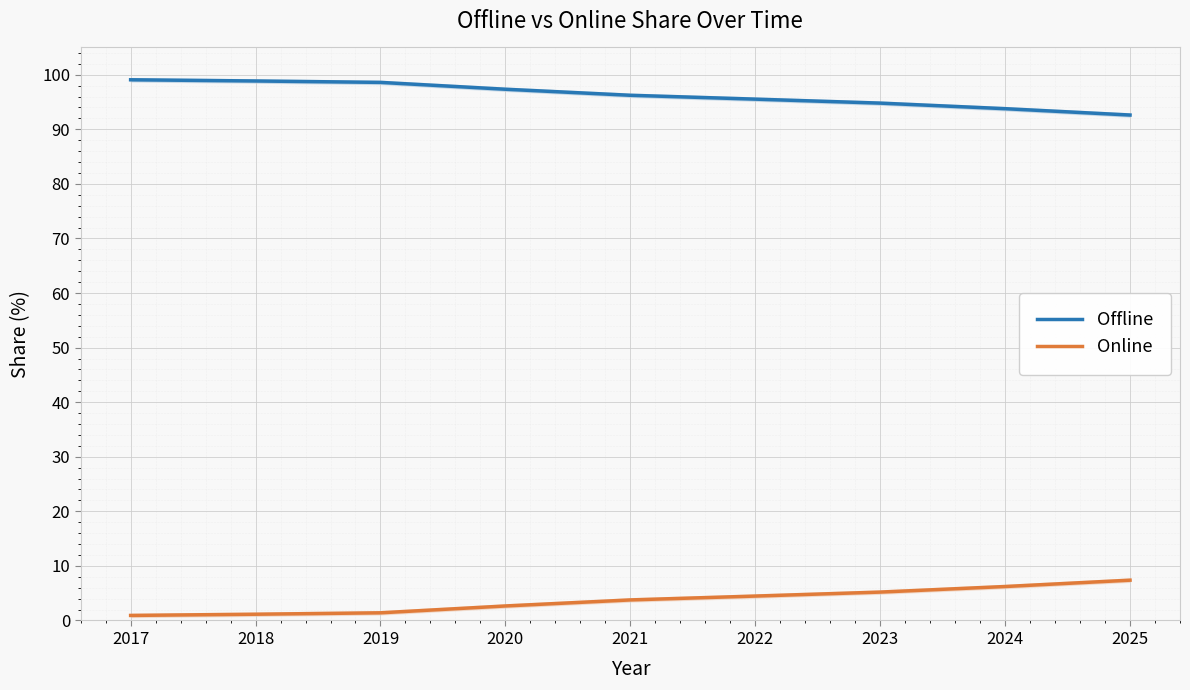

What are all the series names shown in the legend?

Offline, Online